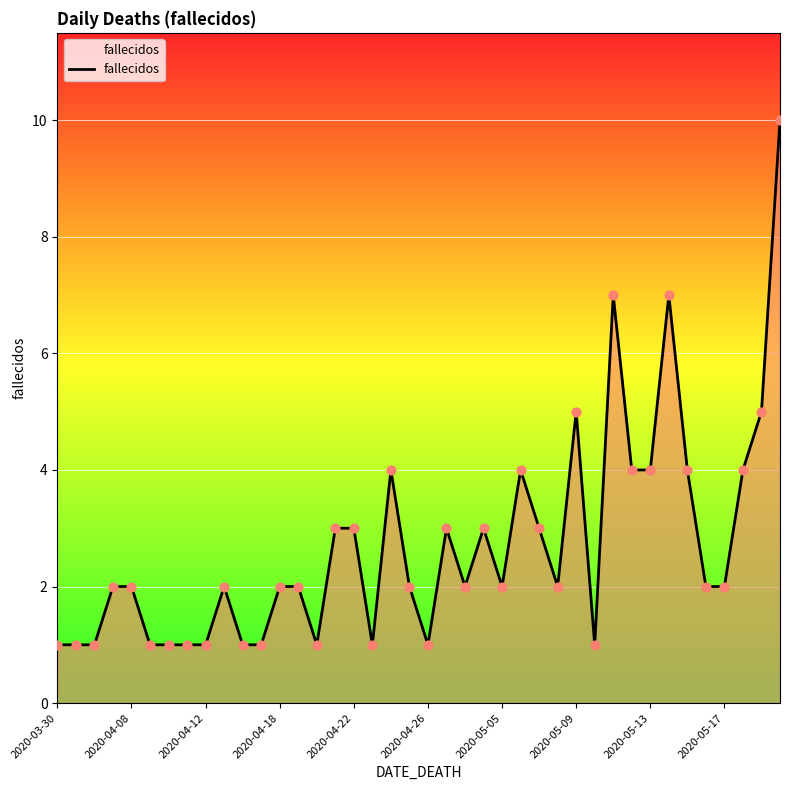

What is the difference between the maximum and minimum values?

9